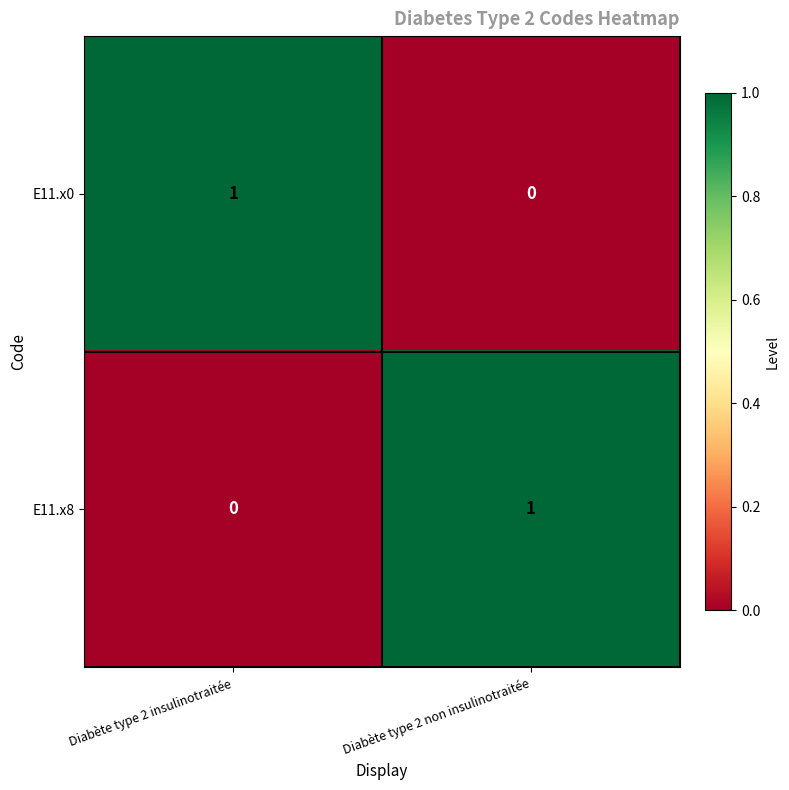

Rank the series at Diabète type 2 non insulinotraitée from lowest to highest value.

E11.x0, E11.x8